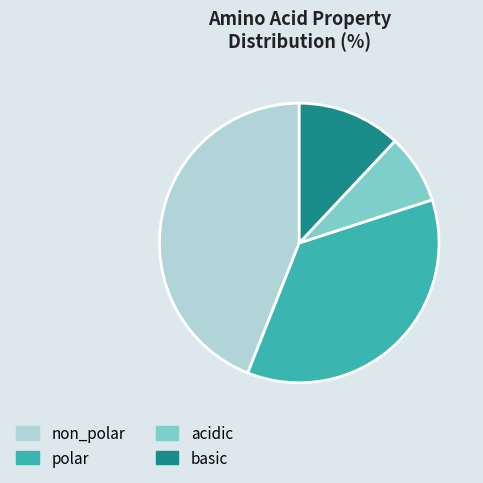

Combined, do acidic and polar account for over 50%?

No